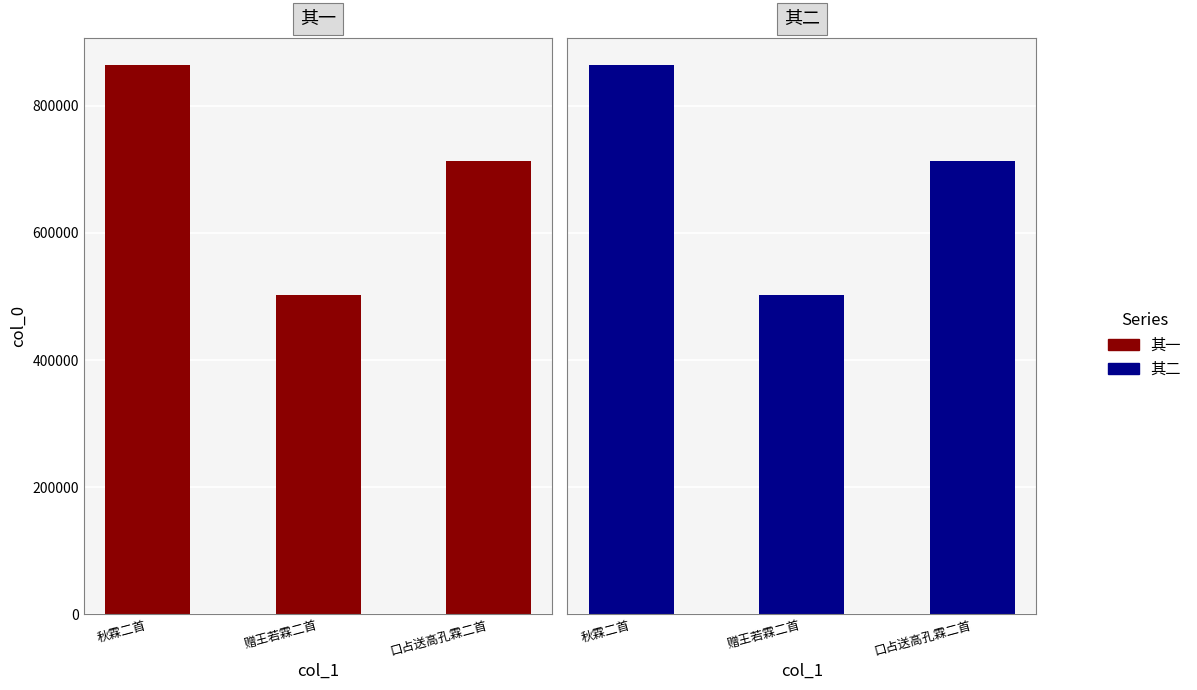

At which category does the chart reach its minimum across all series?

赠王若霖二首